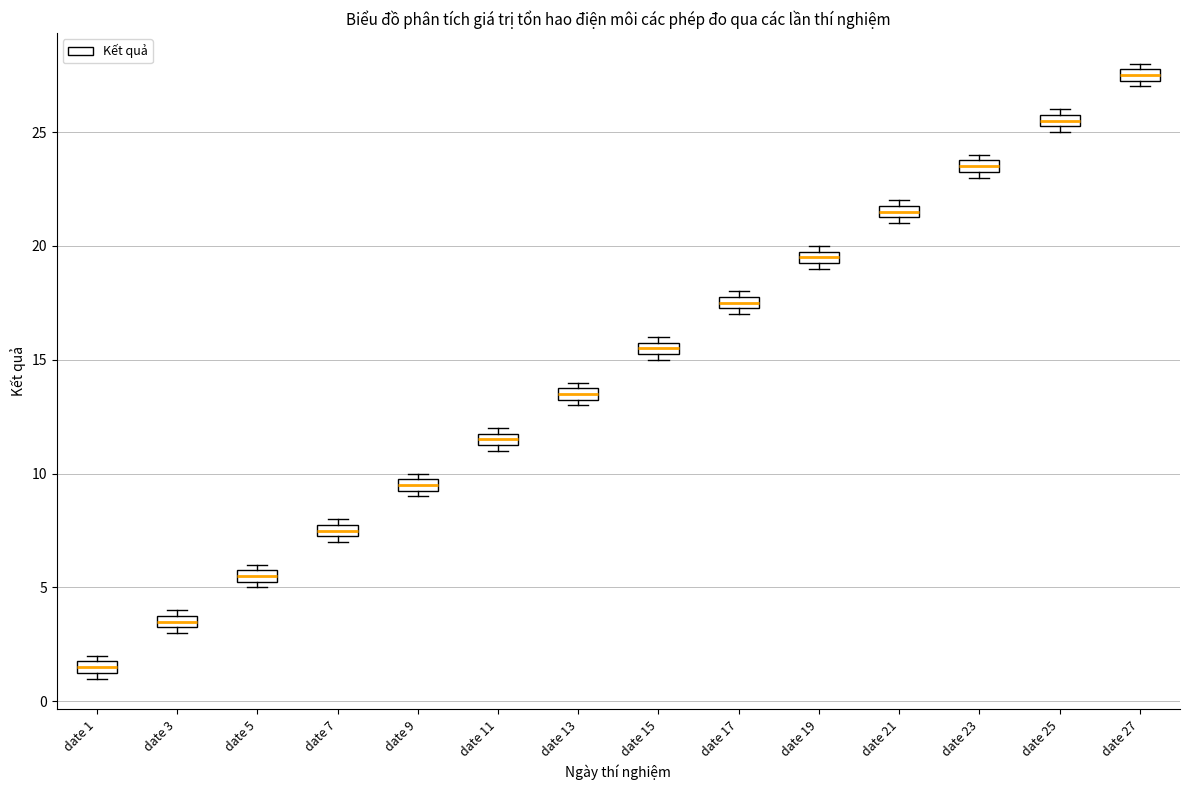

Which box has the lowest median line?

date 1